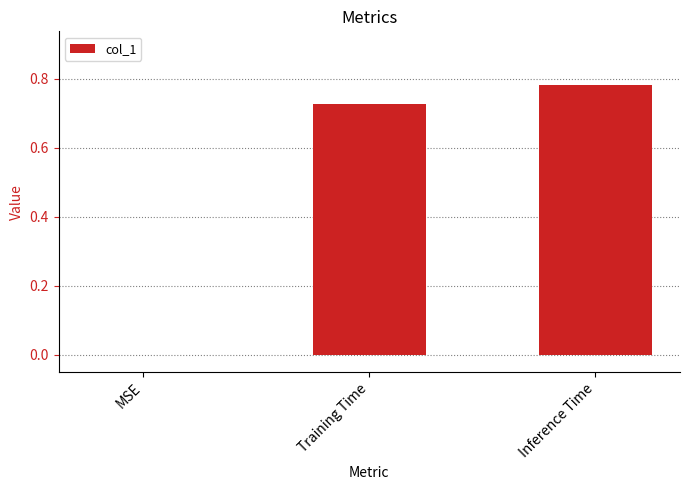

True or false: the data shows 0.2 at Training Time.

False